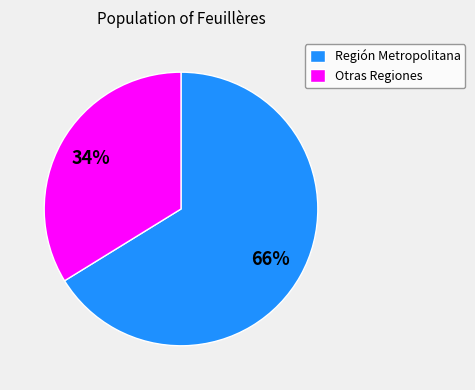

Which has a higher value, Otras Regiones or Región Metropolitana?

Región Metropolitana